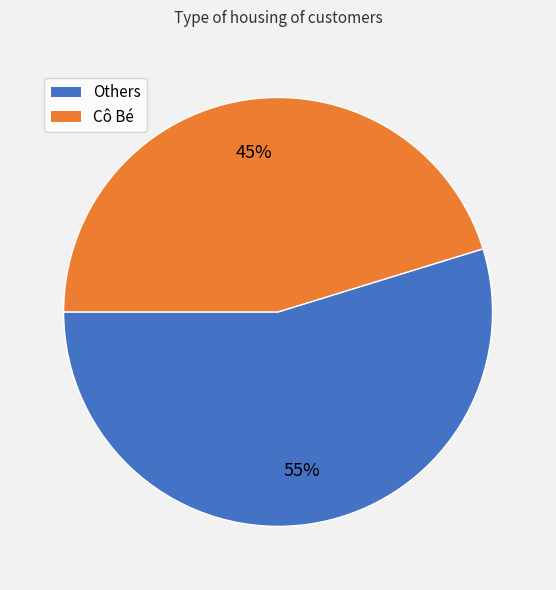

To the nearest percent, what is the average slice percentage?

50%